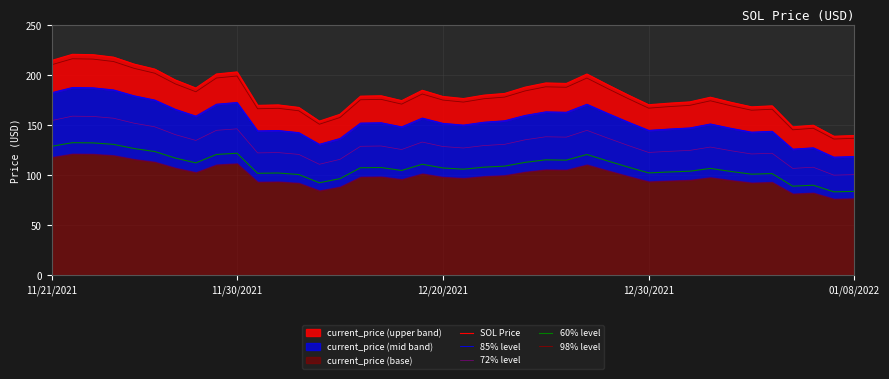

True or false: 98% level and 85% level cross at least once.

False